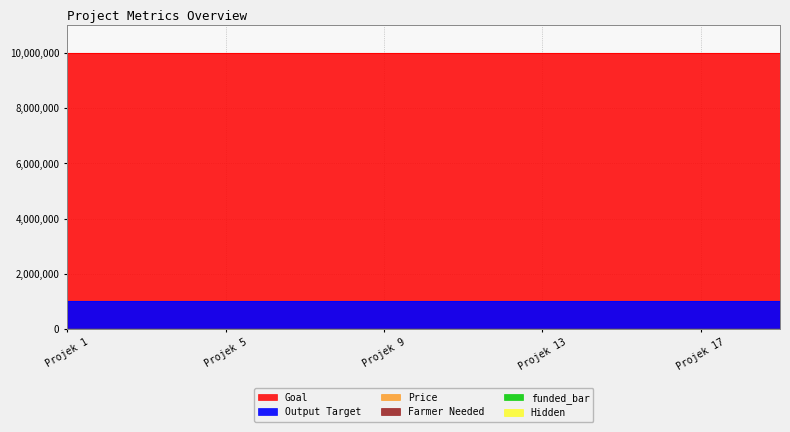

Is the value of Price at Projek 2 greater than the value of Output Target at Projek 17?

No